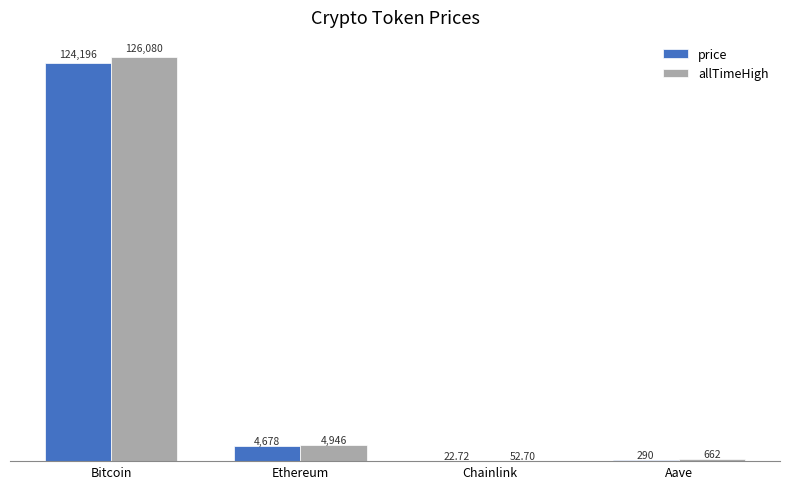

Is the value of price at Aave greater than the value of allTimeHigh at Aave?

No